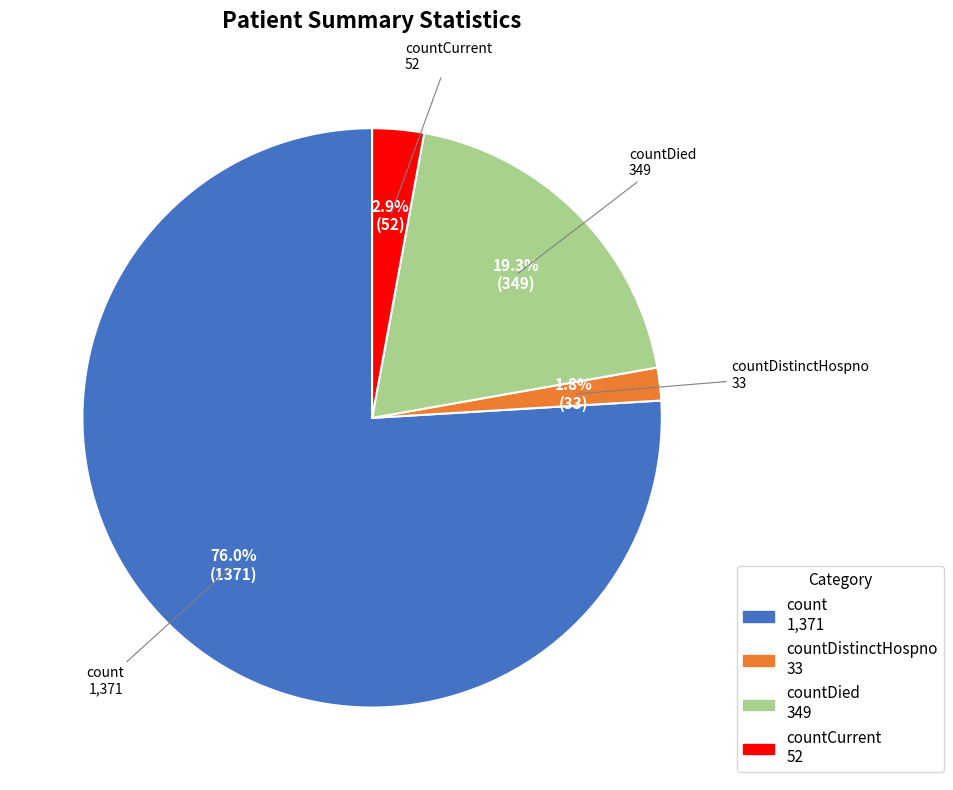

Is there a majority slice in this chart?

Yes